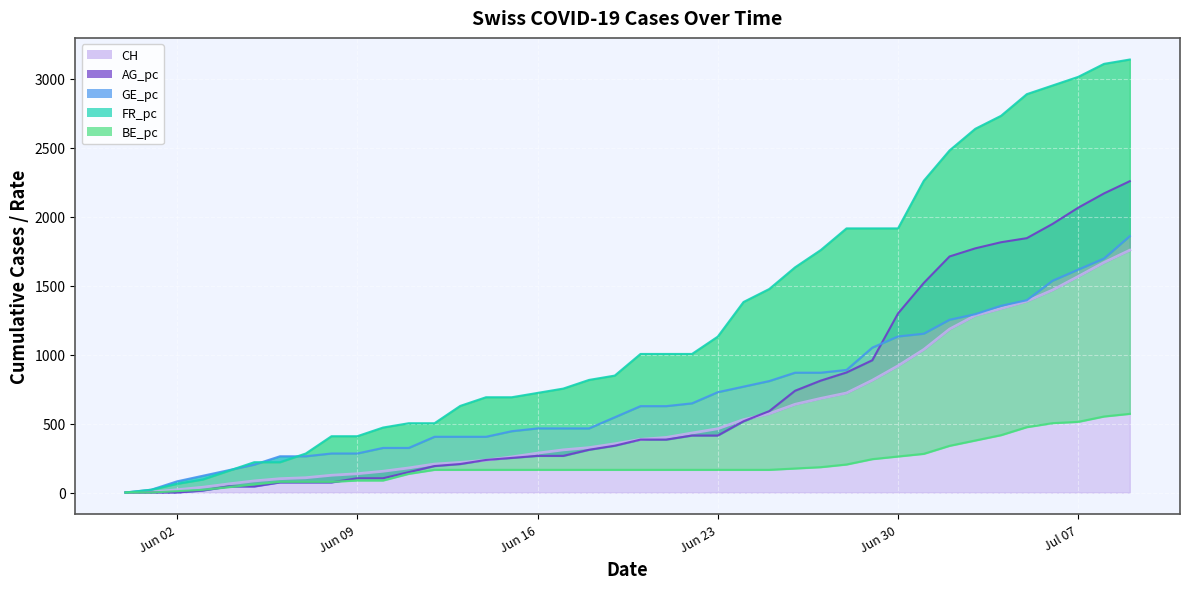

The GE_pc series shows 191.4 at Jun 16. True or false?

False